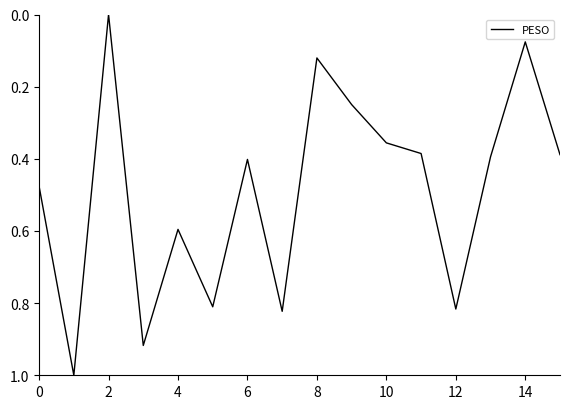

How many positive values are there?

15